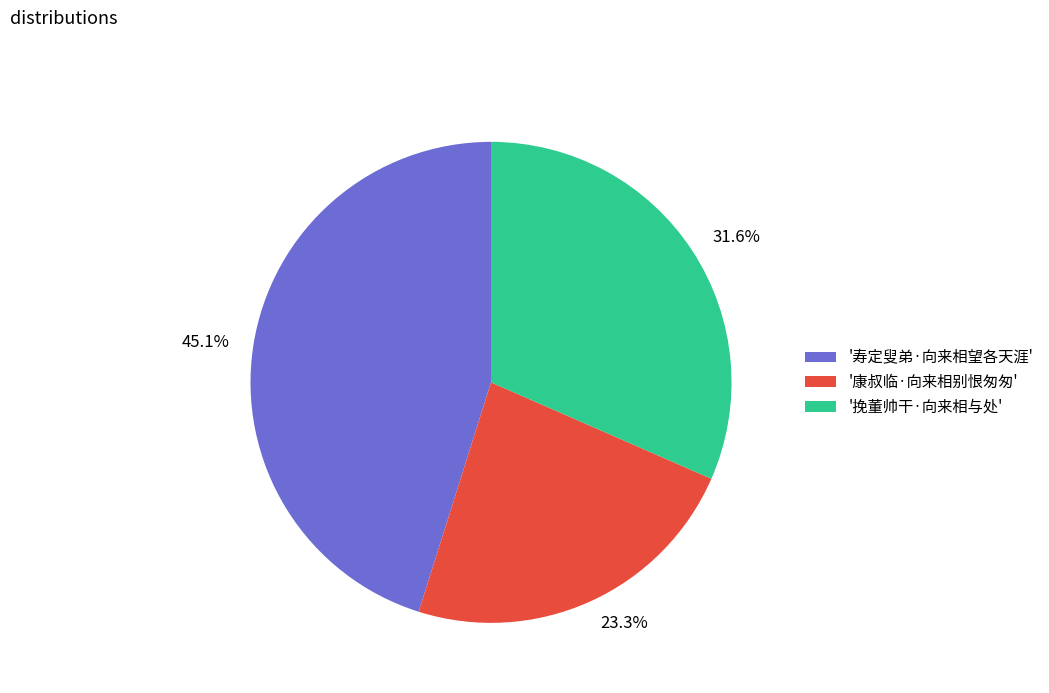

Count the number of slices in the pie.

3